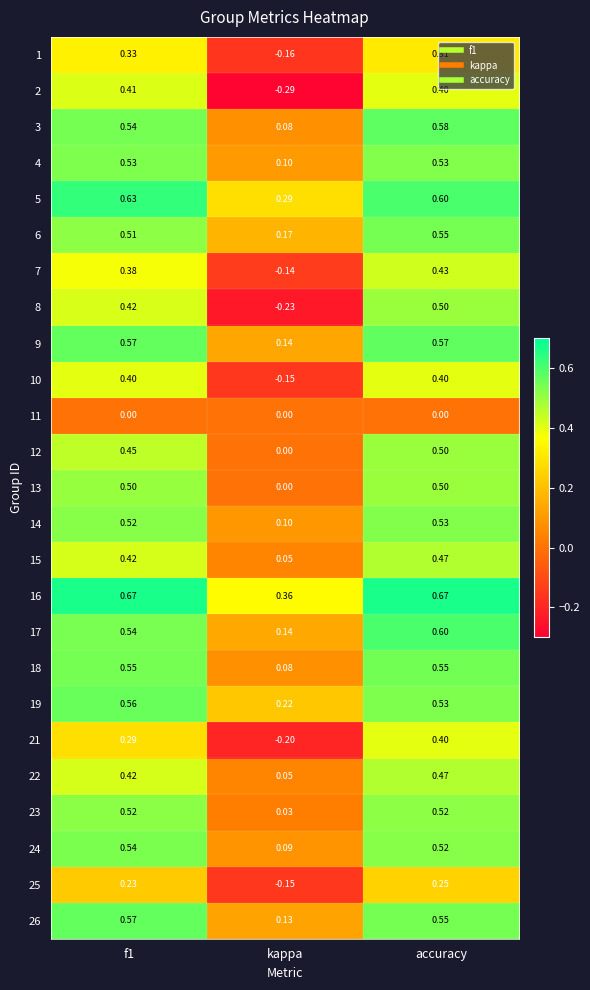

Which category has the lowest value in the 6 series?

kappa